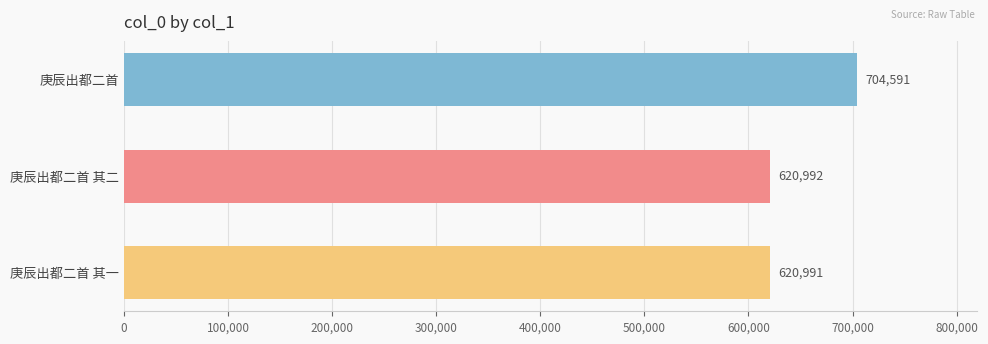

What is the maximum value shown in the chart?

704591